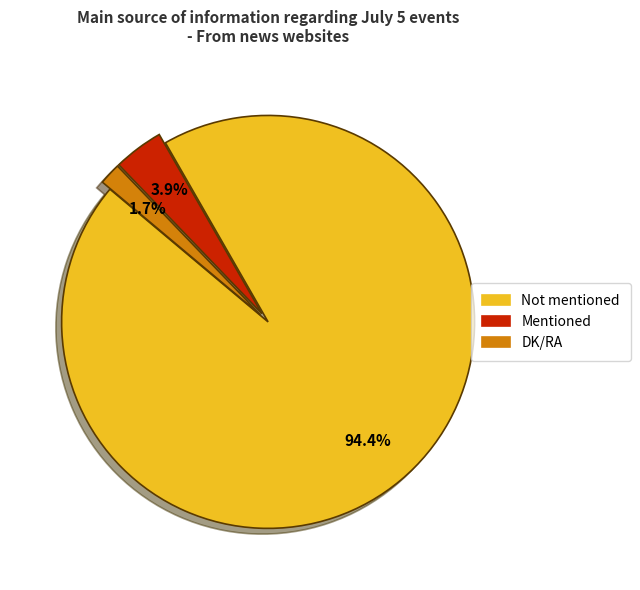

Rank the categories by value from lowest to highest.

DK/RA, Mentioned, Not mentioned